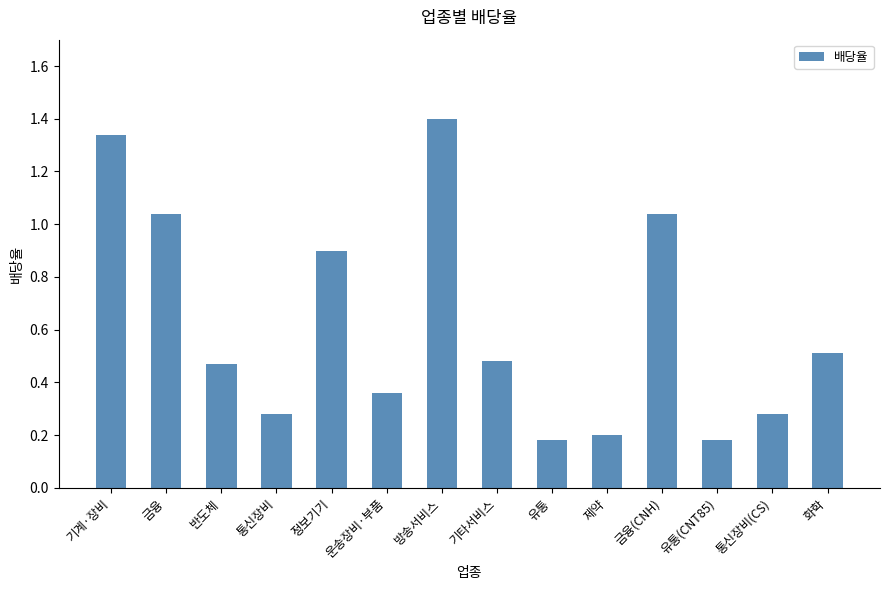

What is the sum of all values?

8.7